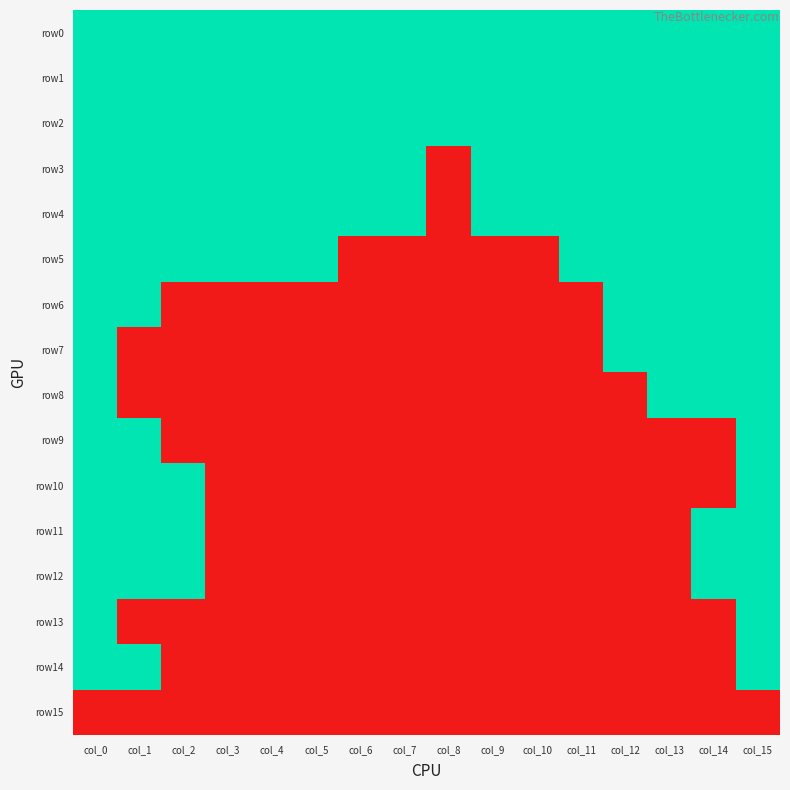

Reading left to right, list all the values displayed in this chart.

row0: col_0=1	col_1=1	col_2=1	col_3=1	col_4=1	col_5=1	col_6=1	col_7=1	col_8=1	col_9=1	col_10=1	col_11=1	col_12=1	col_13=1	col_14=1	col_15=1
row1: col_0=1	col_1=1	col_2=1	col_3=1	col_4=1	col_5=1	col_6=1	col_7=1	col_8=1	col_9=1	col_10=1	col_11=1	col_12=1	col_13=1	col_14=1	col_15=1
row2: col_0=1	col_1=1	col_2=1	col_3=1	col_4=1	col_5=1	col_6=1	col_7=1	col_8=1	col_9=1	col_10=1	col_11=1	col_12=1	col_13=1	col_14=1	col_15=1
row3: col_0=1	col_1=1	col_2=1	col_3=1	col_4=1	col_5=1	col_6=1	col_7=1	col_8=0	col_9=1	col_10=1	col_11=1	col_12=1	col_13=1	col_14=1	col_15=1
row4: col_0=1	col_1=1	col_2=1	col_3=1	col_4=1	col_5=1	col_6=1	col_7=1	col_8=0	col_9=1	col_10=1	col_11=1	col_12=1	col_13=1	col_14=1	col_15=1
row5: col_0=1	col_1=1	col_2=1	col_3=1	col_4=1	col_5=1	col_6=0	col_7=0	col_8=0	col_9=0	col_10=0	col_11=1	col_12=1	col_13=1	col_14=1	col_15=1
row6: col_0=1	col_1=1	col_2=0	col_3=0	col_4=0	col_5=0	col_6=0	col_7=0	col_8=0	col_9=0	col_10=0	col_11=0	col_12=1	col_13=1	col_14=1	col_15=1
row7: col_0=1	col_1=0	col_2=0	col_3=0	col_4=0	col_5=0	col_6=0	col_7=0	col_8=0	col_9=0	col_10=0	col_11=0	col_12=1	col_13=1	col_14=1	col_15=1
row8: col_0=1	col_1=0	col_2=0	col_3=0	col_4=0	col_5=0	col_6=0	col_7=0	col_8=0	col_9=0	col_10=0	col_11=0	col_12=0	col_13=1	col_14=1	col_15=1
row9: col_0=1	col_1=1	col_2=0	col_3=0	col_4=0	col_5=0	col_6=0	col_7=0	col_8=0	col_9=0	col_10=0	col_11=0	col_12=0	col_13=0	col_14=0	col_15=1
row10: col_0=1	col_1=1	col_2=1	col_3=0	col_4=0	col_5=0	col_6=0	col_7=0	col_8=0	col_9=0	col_10=0	col_11=0	col_12=0	col_13=0	col_14=0	col_15=1
row11: col_0=1	col_1=1	col_2=1	col_3=0	col_4=0	col_5=0	col_6=0	col_7=0	col_8=0	col_9=0	col_10=0	col_11=0	col_12=0	col_13=0	col_14=1	col_15=1
row12: col_0=1	col_1=1	col_2=1	col_3=0	col_4=0	col_5=0	col_6=0	col_7=0	col_8=0	col_9=0	col_10=0	col_11=0	col_12=0	col_13=0	col_14=1	col_15=1
row13: col_0=1	col_1=0	col_2=0	col_3=0	col_4=0	col_5=0	col_6=0	col_7=0	col_8=0	col_9=0	col_10=0	col_11=0	col_12=0	col_13=0	col_14=0	col_15=1
row14: col_0=1	col_1=1	col_2=0	col_3=0	col_4=0	col_5=0	col_6=0	col_7=0	col_8=0	col_9=0	col_10=0	col_11=0	col_12=0	col_13=0	col_14=0	col_15=1
row15: col_0=0	col_1=0	col_2=0	col_3=0	col_4=0	col_5=0	col_6=0	col_7=0	col_8=0	col_9=0	col_10=0	col_11=0	col_12=0	col_13=0	col_14=0	col_15=0